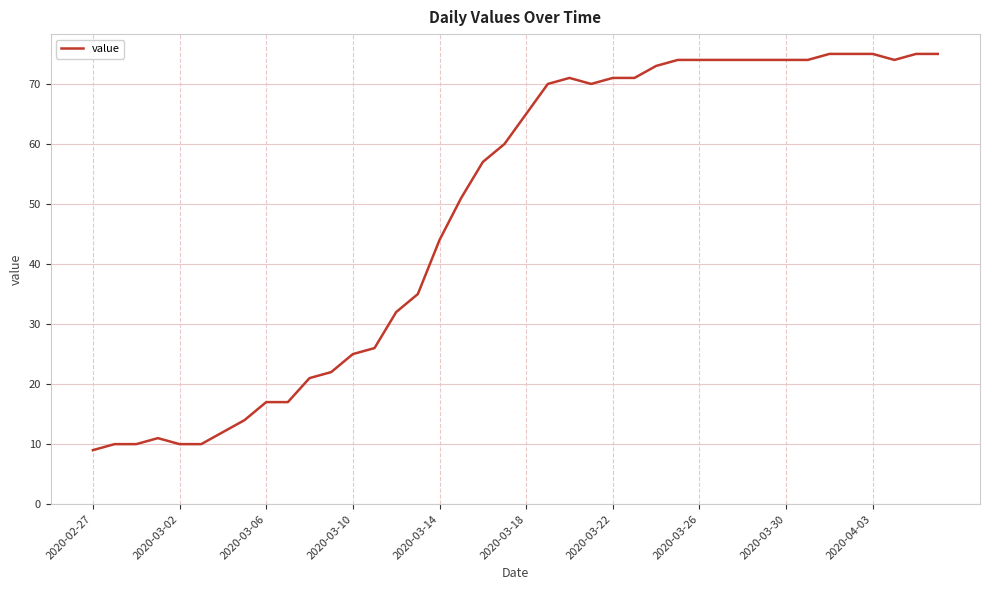

What is the minimum value shown in the chart?

9